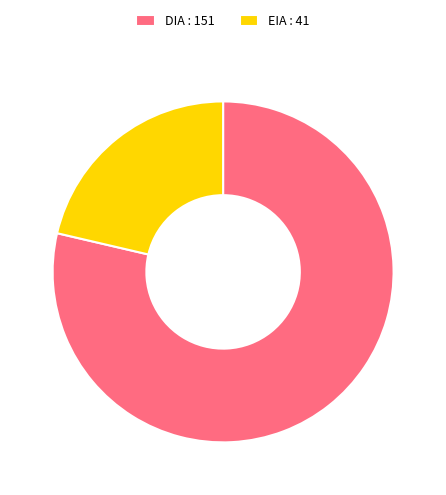

Does EIA account for over 50% of the chart?

No